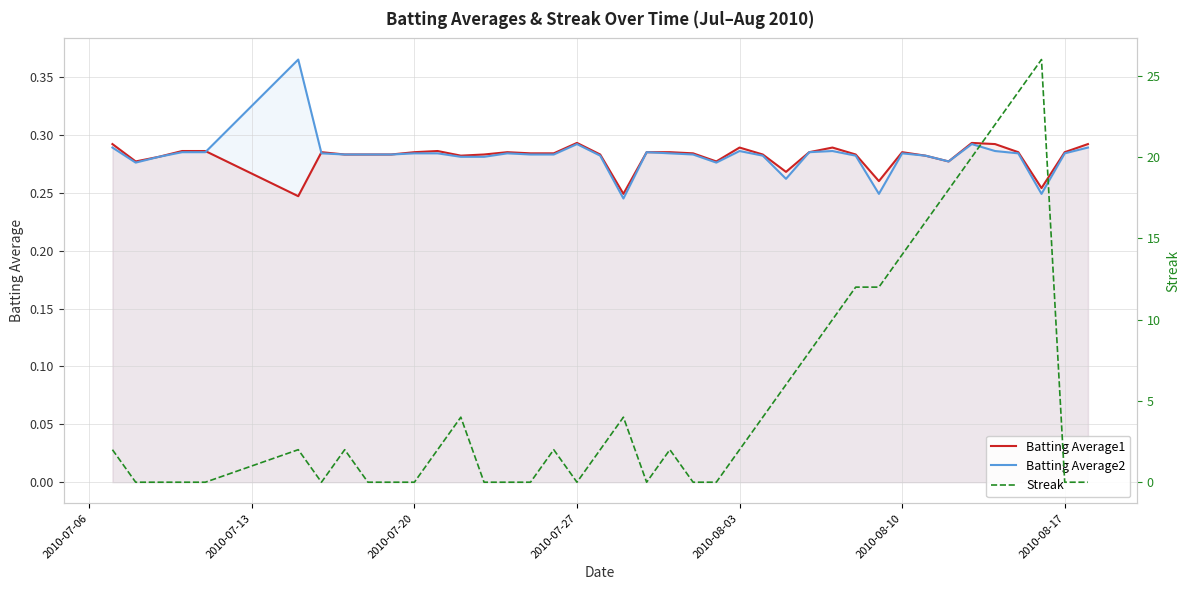

What is the difference between the maximum and minimum values in the Streak series?

26.0